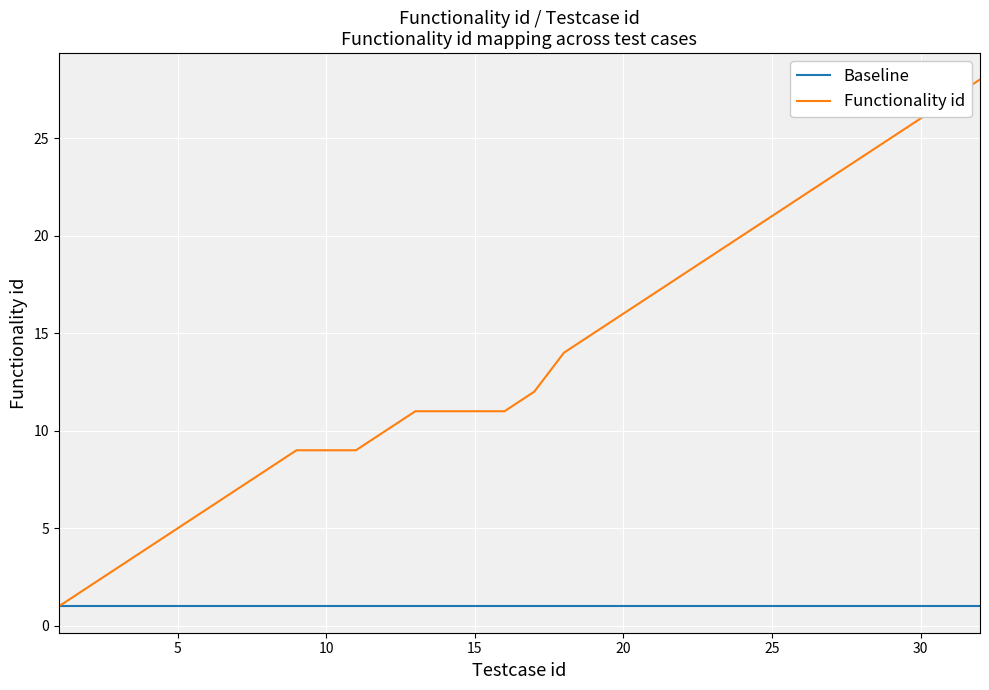

What are all the series names shown in the legend?

Baseline, Functionality id